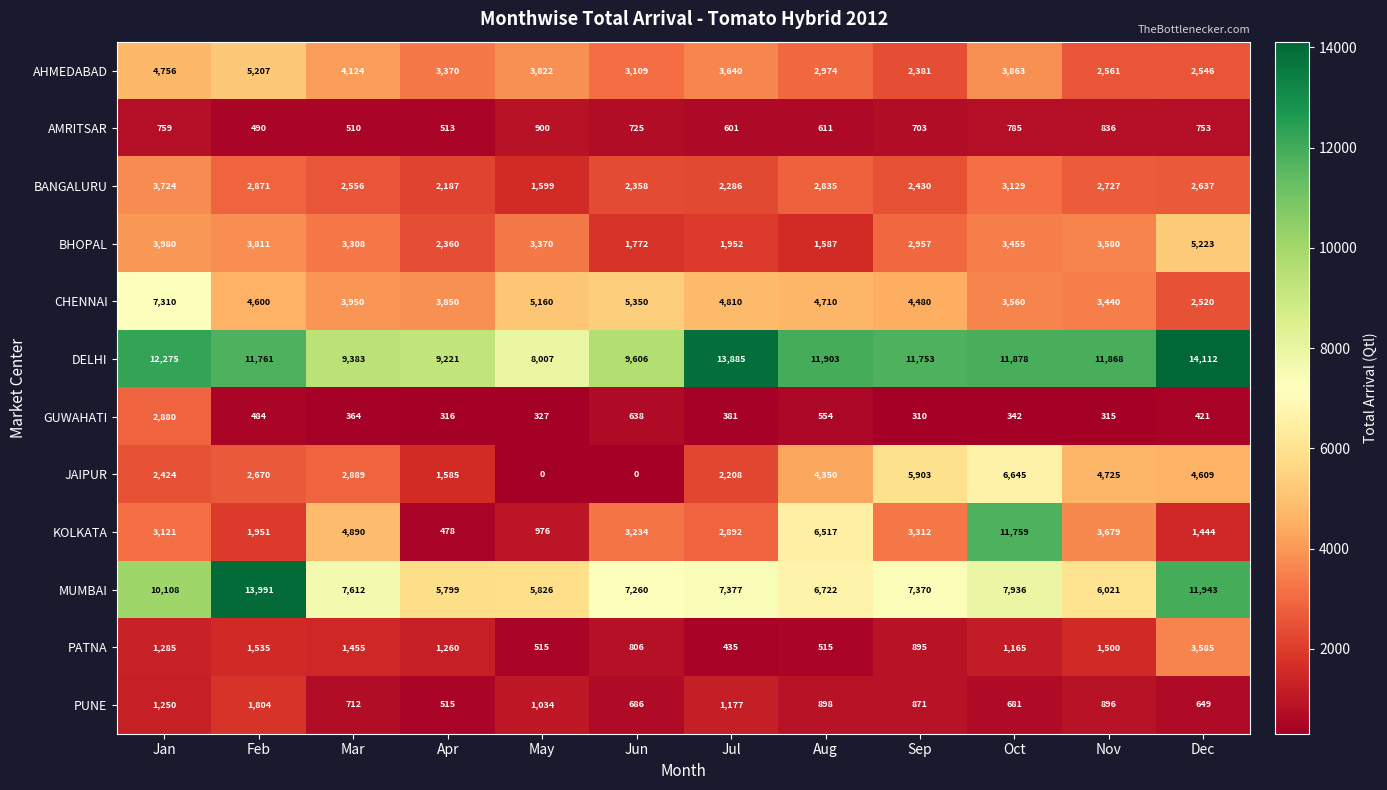

What is the difference between the KOLKATA values at Feb and May?

975